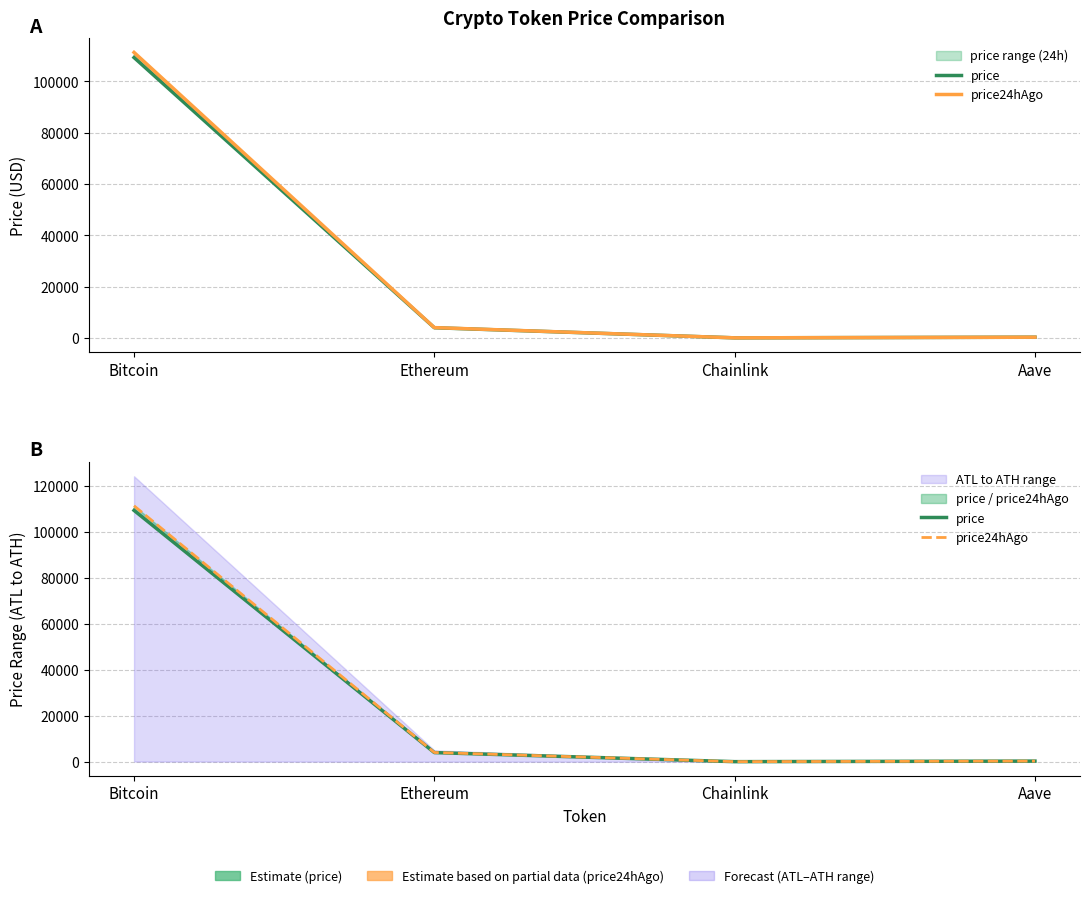

What is the difference between the maximum and minimum values in the price series?

109262.4